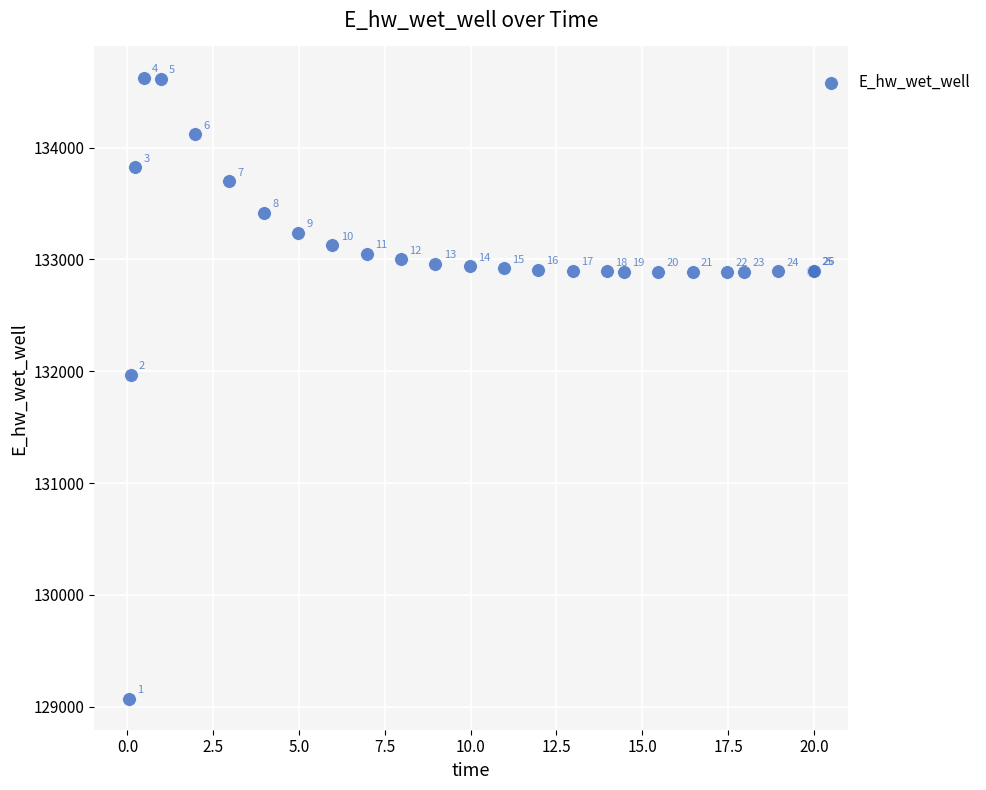

What Y value in the scatter plot is closest to 131849?

131970.2